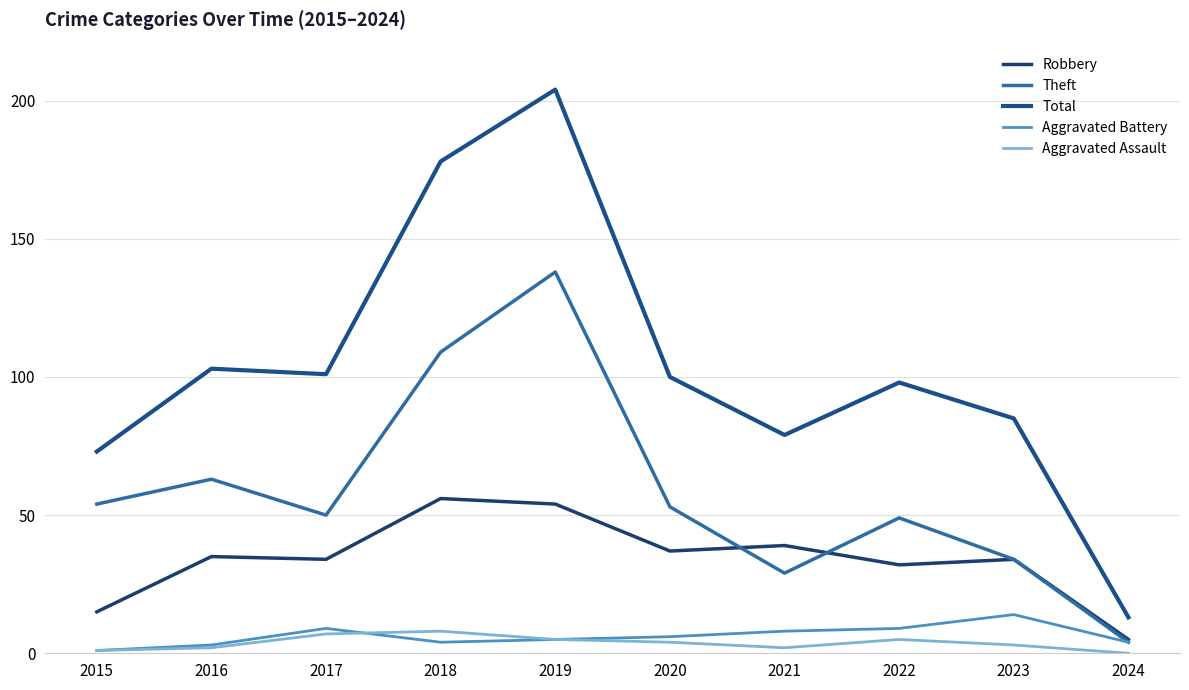

What is the difference between the Aggravated Assault values at 2019 and 2021?

3